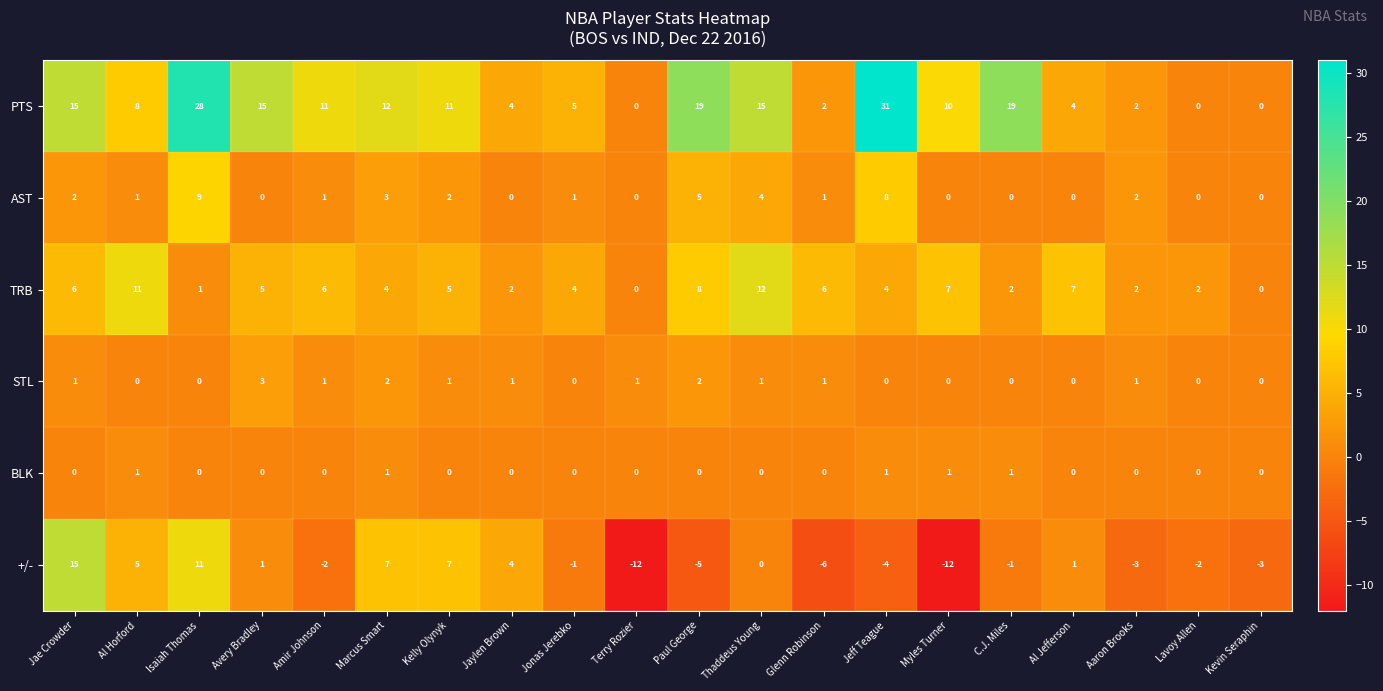

What is the smallest value displayed?

-12